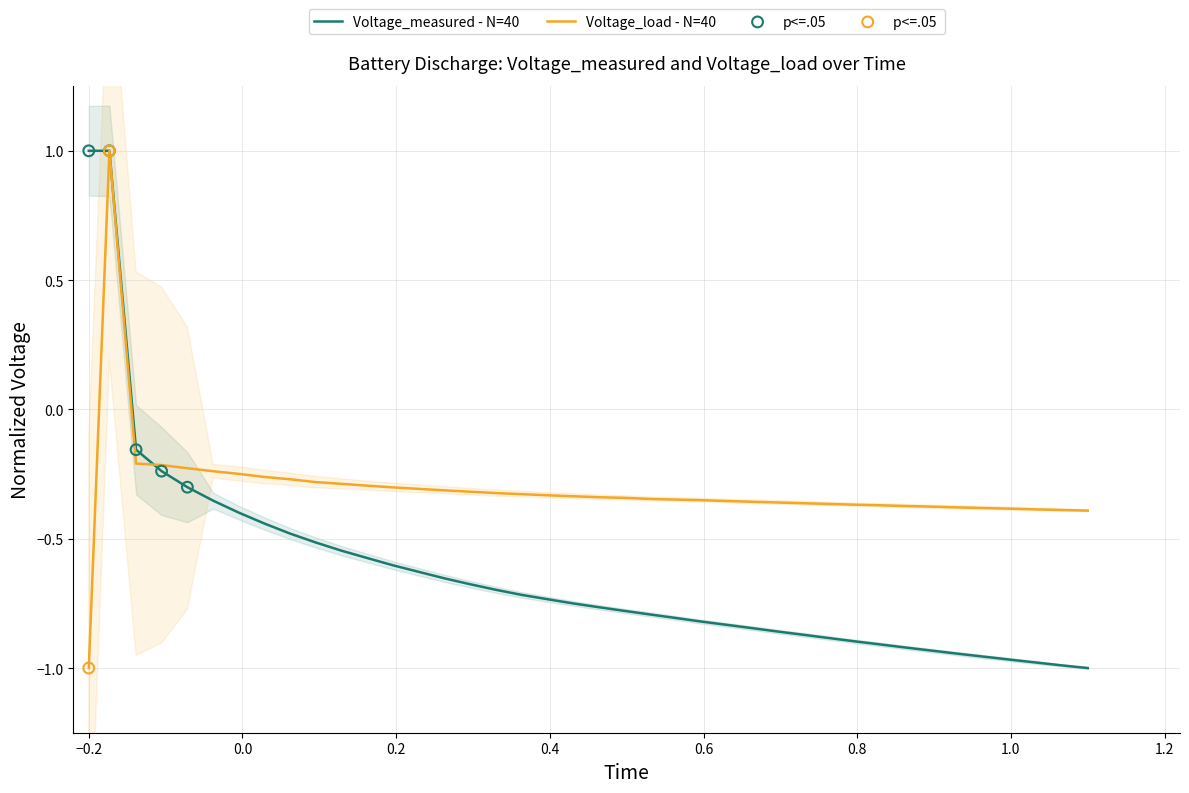

What is the maximum value for Voltage_measured - N=40?

1.0